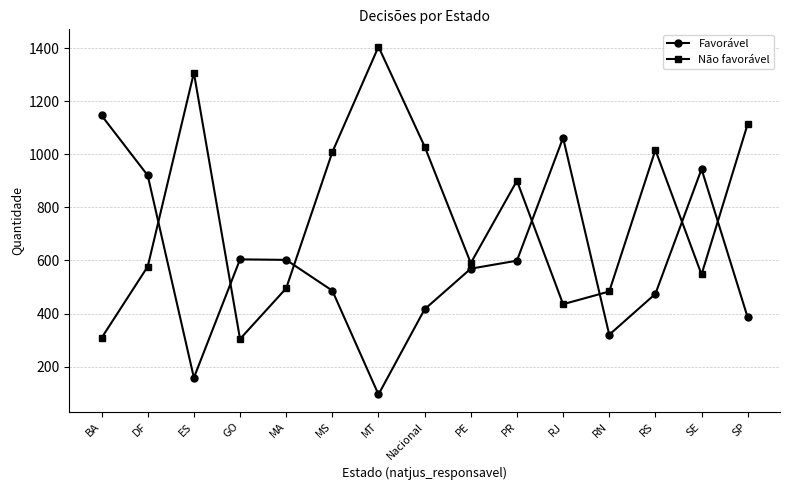

What is the approximate value of Favorável at MA?

602